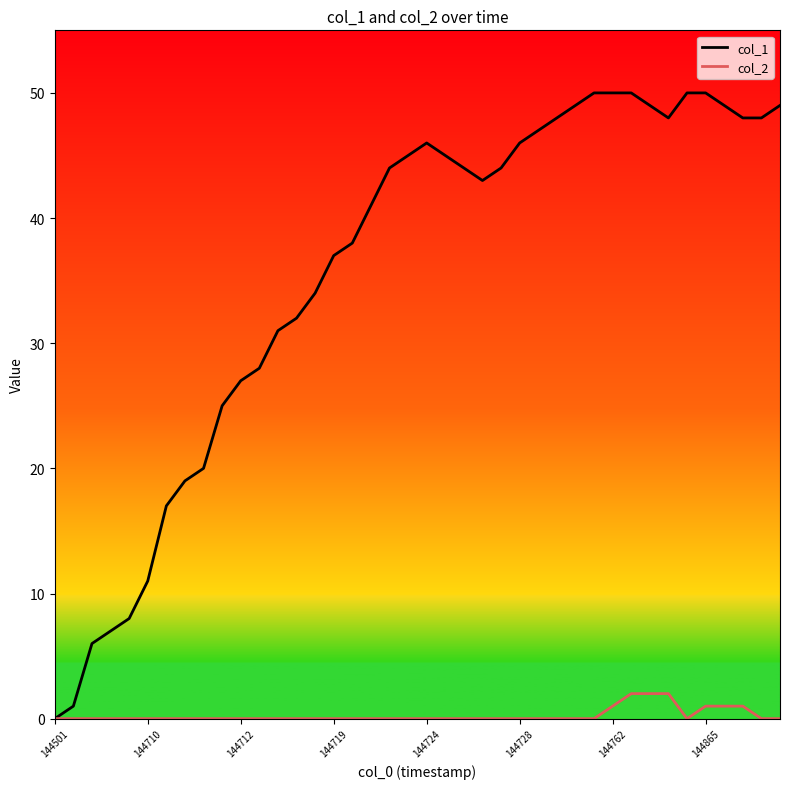

Is this an area chart (filled region under the line)?

No